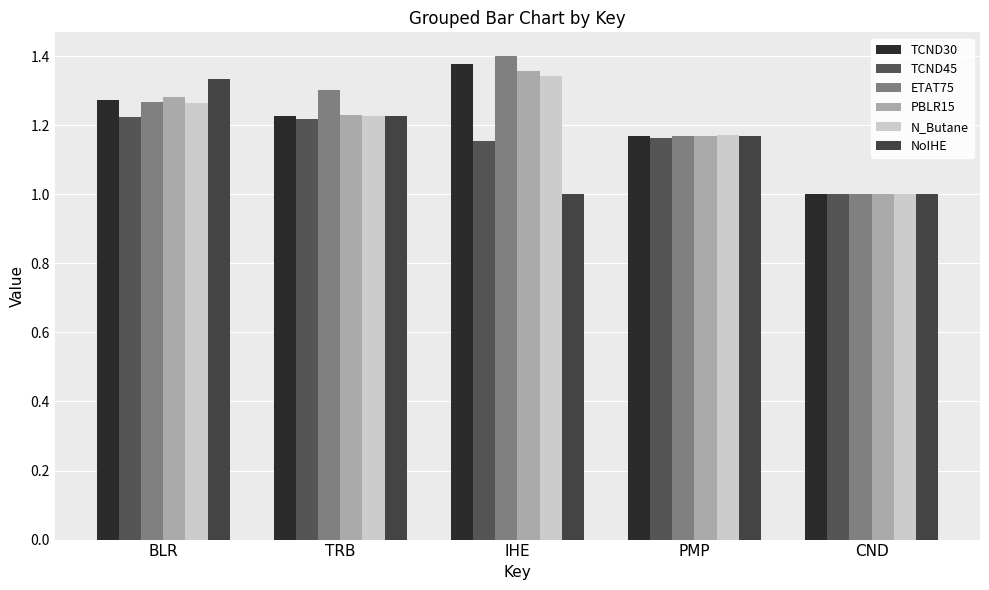

Which series has the largest range (max minus min)?

ETAT75